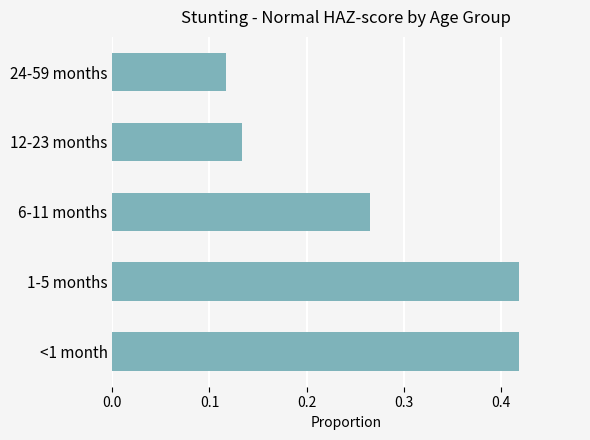

Where is the data nearest to the value 0?

24-59 months